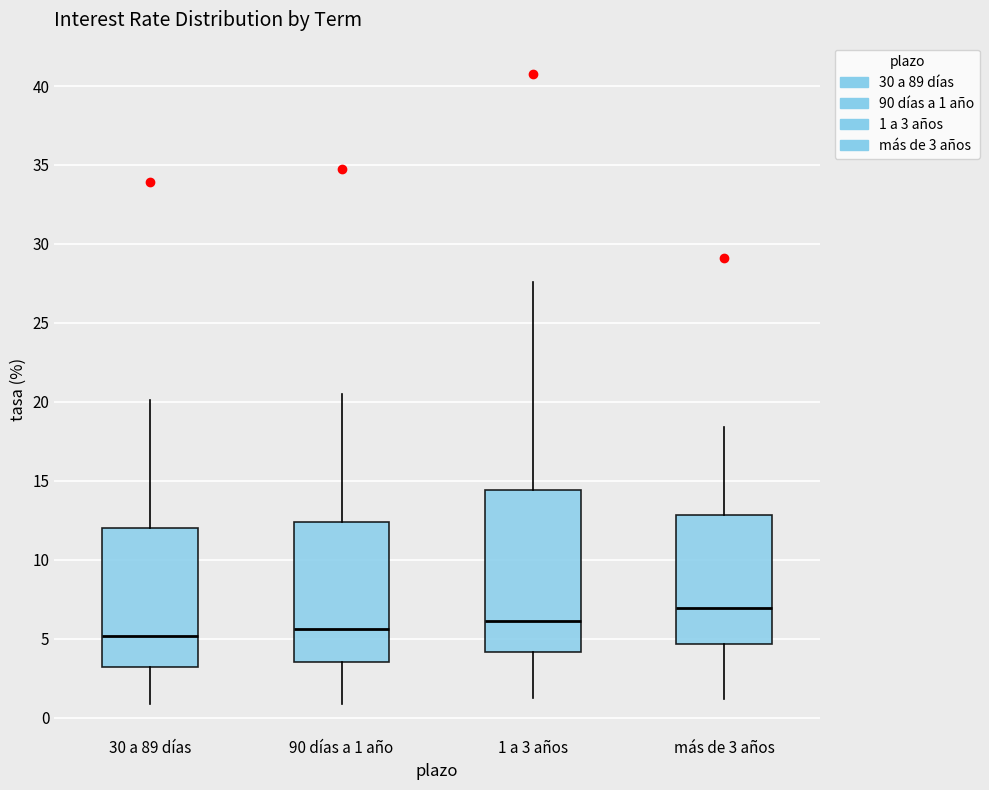

Which box is the tallest, from its lower edge to its upper edge?

1 a 3 años